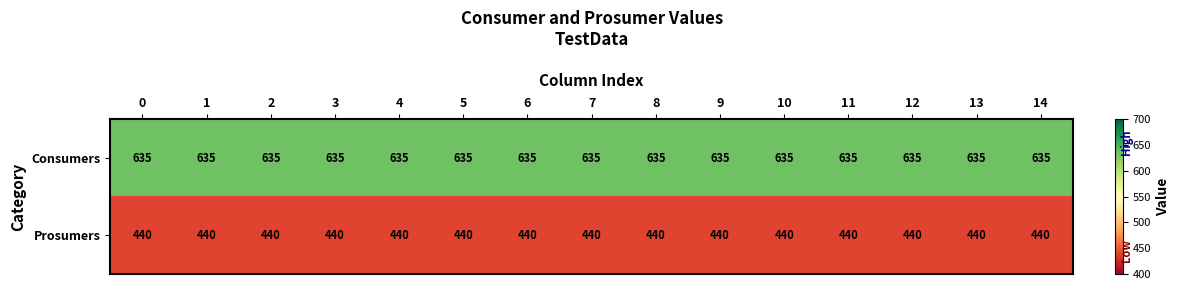

What is the spread (max minus min) of values at 11?

195